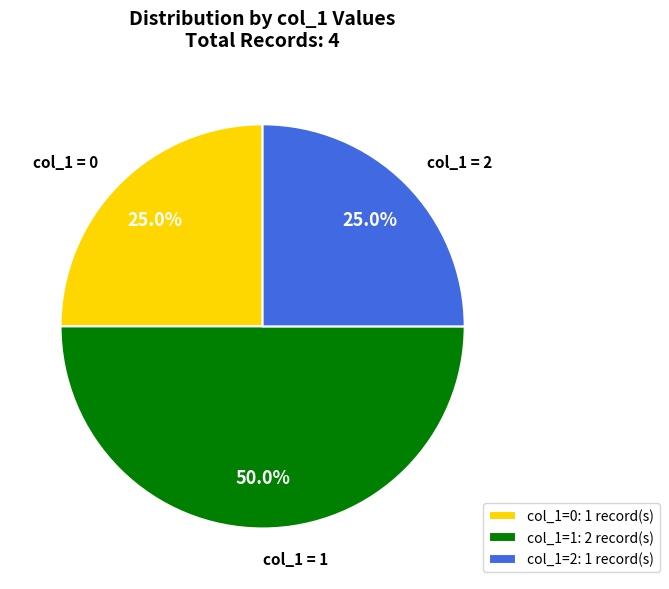

Is col_1=0: 1 record(s) the majority of the pie?

No